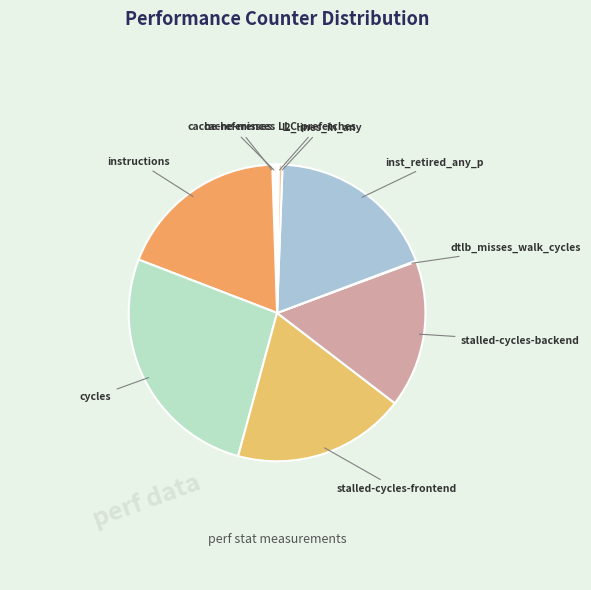

Does cycles represent more than half of the total?

No